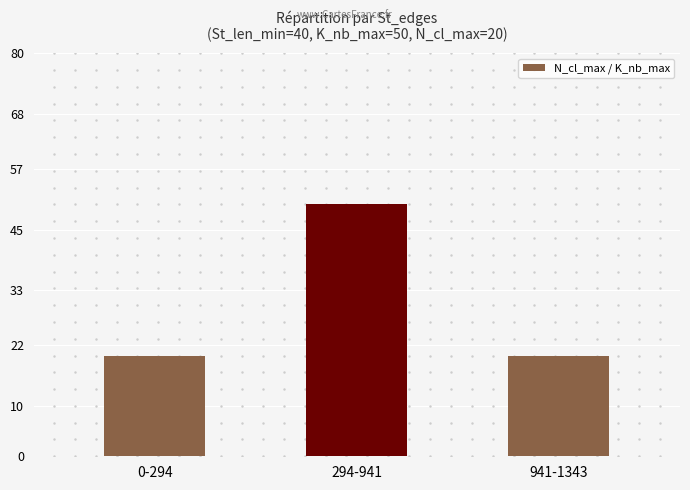

What is the sum of all values?

90